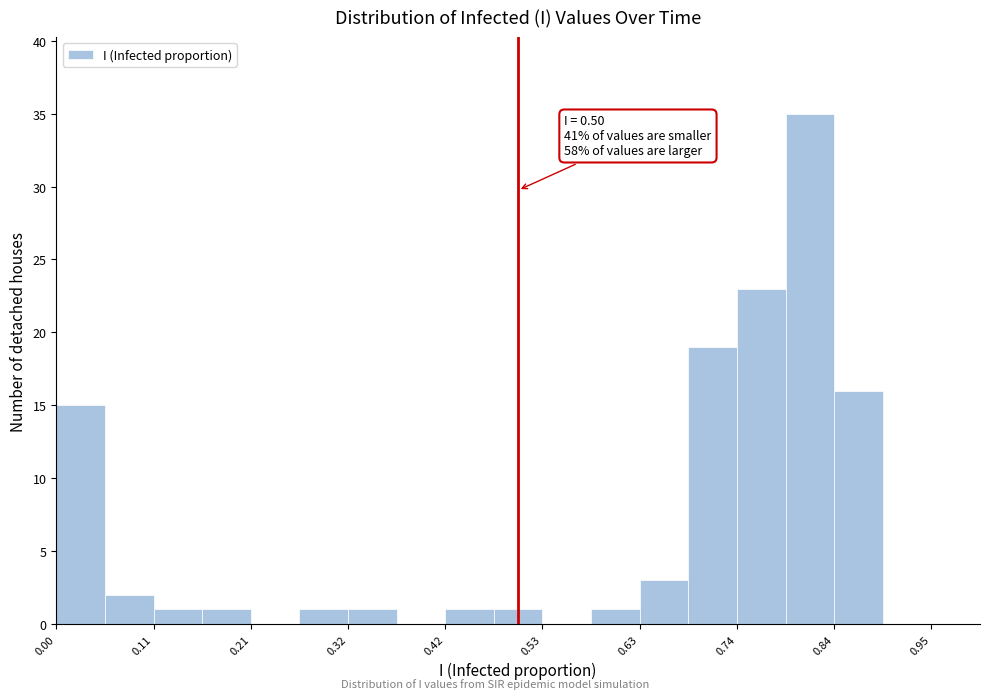

Read against the x-axis, roughly where is the centre of the tallest bar?

0.82